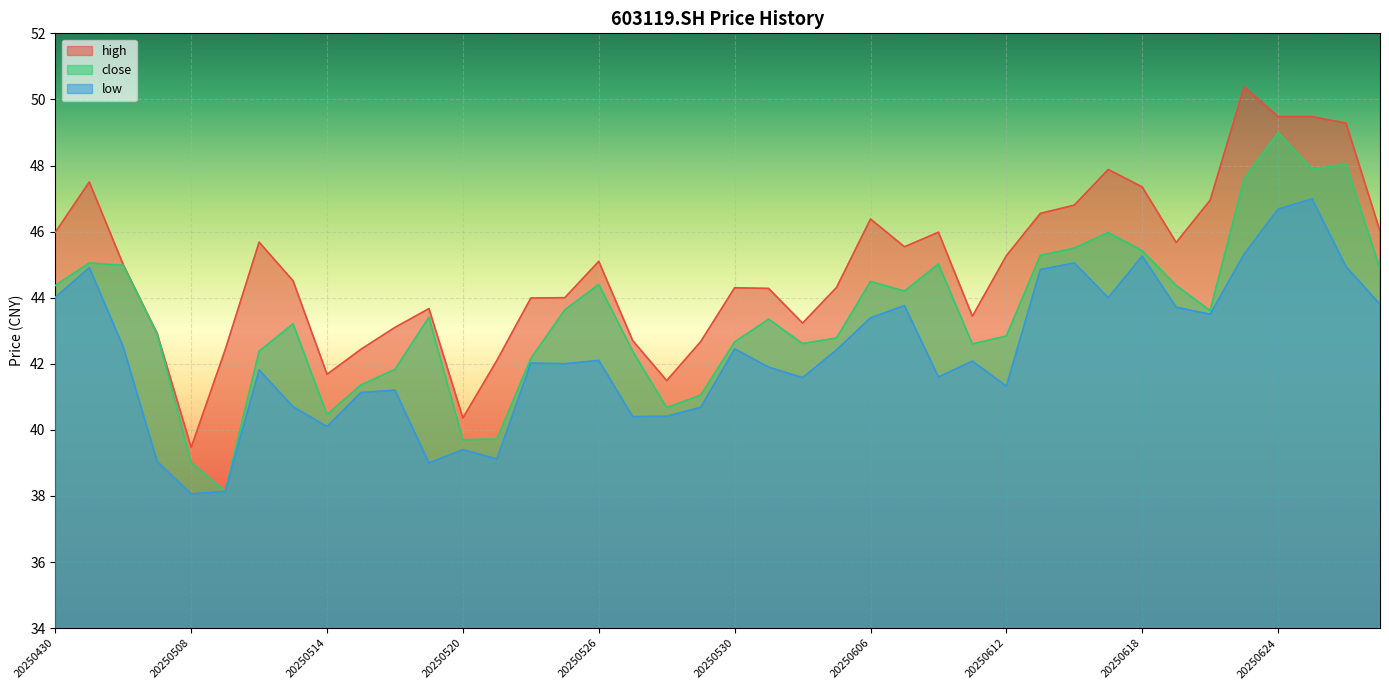

Count the number of categories in the chart.

40